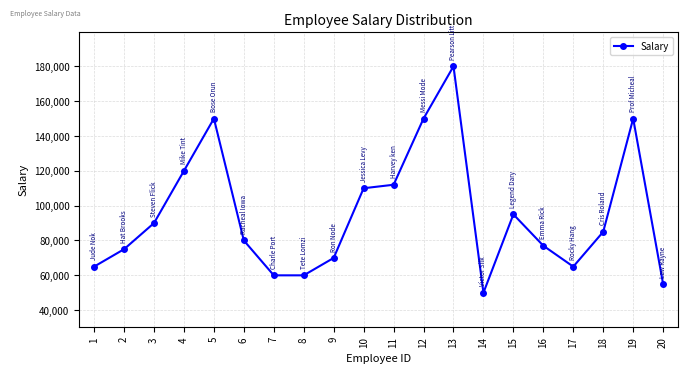

At which label does the data first exceed 85000?

3